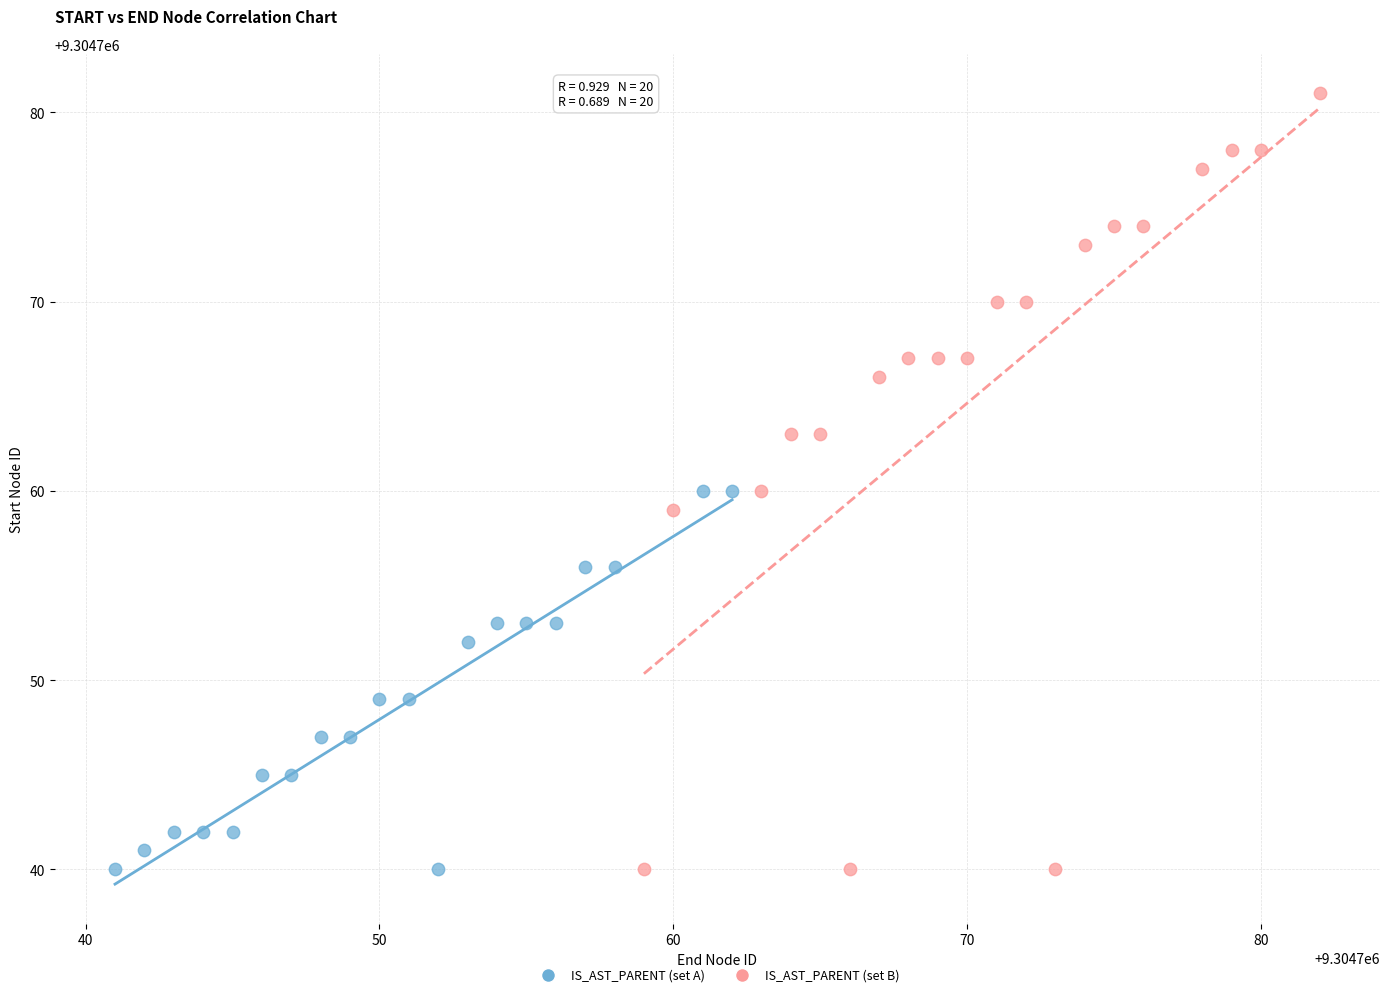

Which series reaches the maximum Y coordinate?

IS_AST_PARENT (set B)